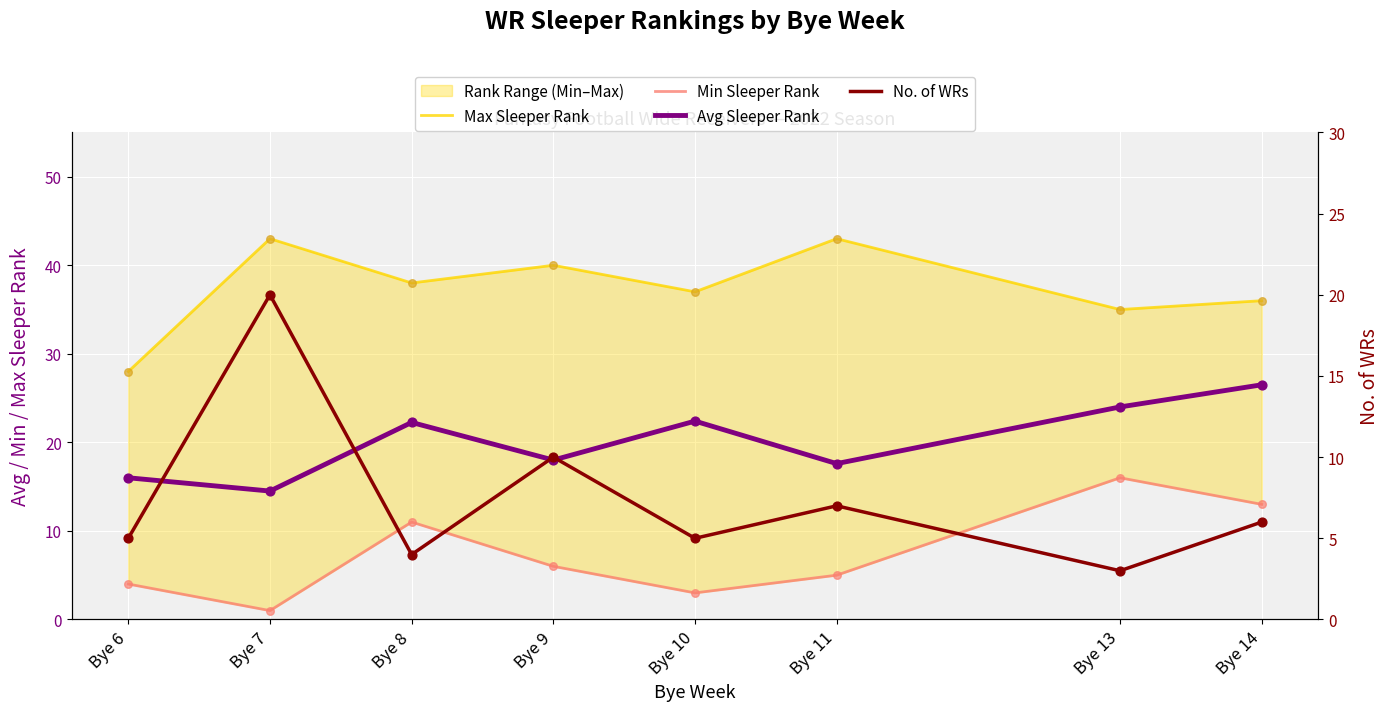

Is the value of Max Sleeper Rank at Bye 7 greater than the value of Avg Sleeper Rank at Bye 7?

Yes